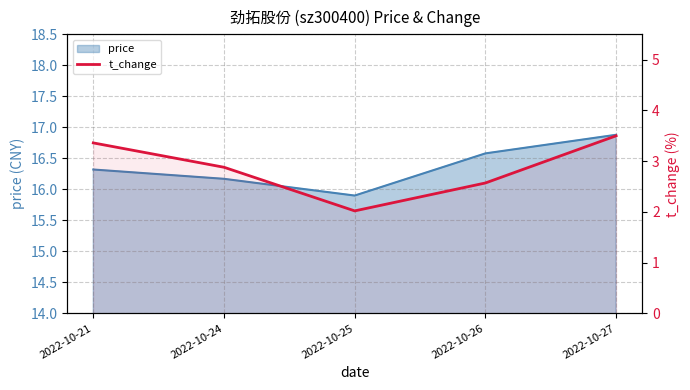

Count the number of categories in the chart.

5